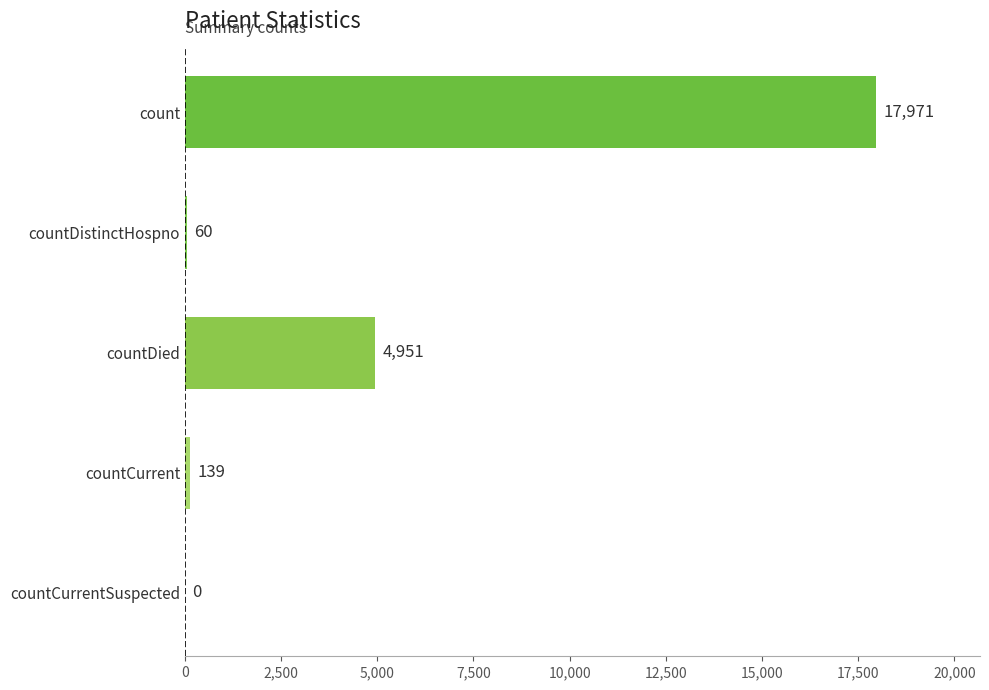

How many distinct data groups are displayed?

1